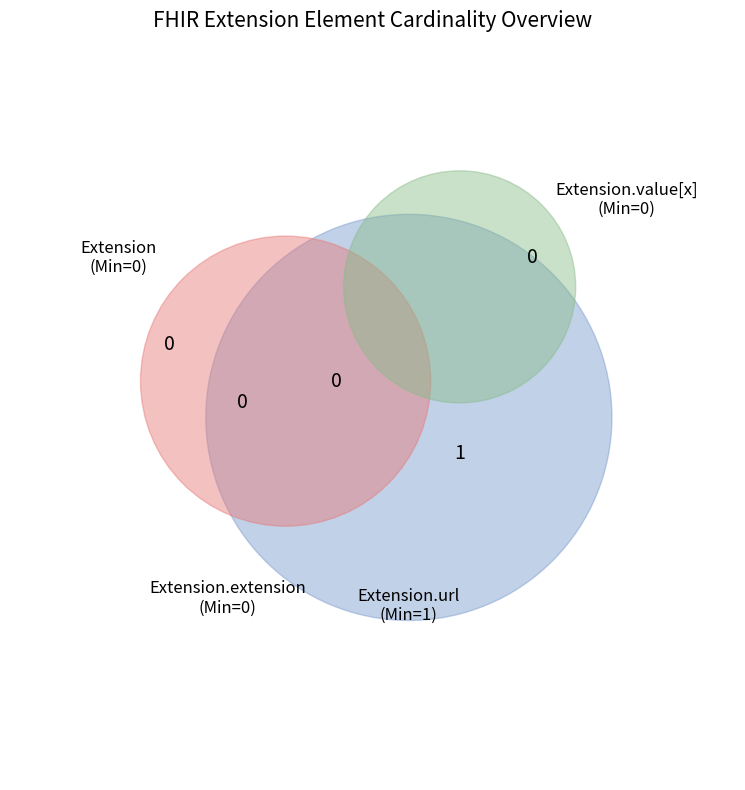

Which has a higher value, Extension or Extension.extension?

Extension